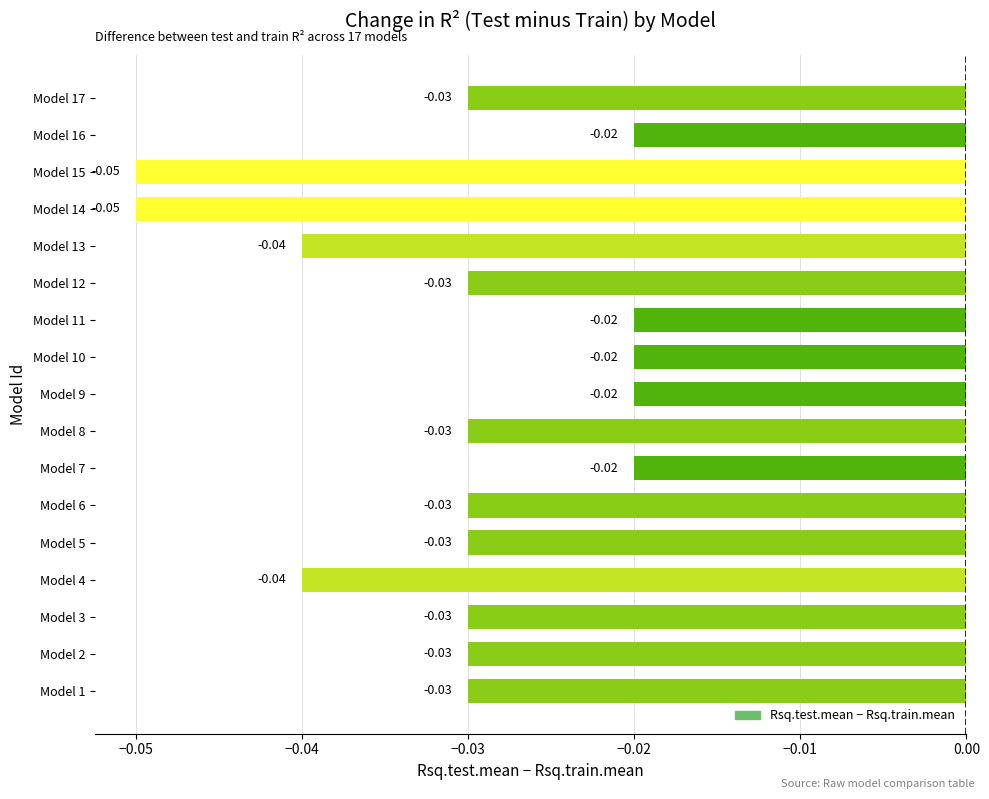

Between Model 12 and Model 15, which is larger?

Model 12